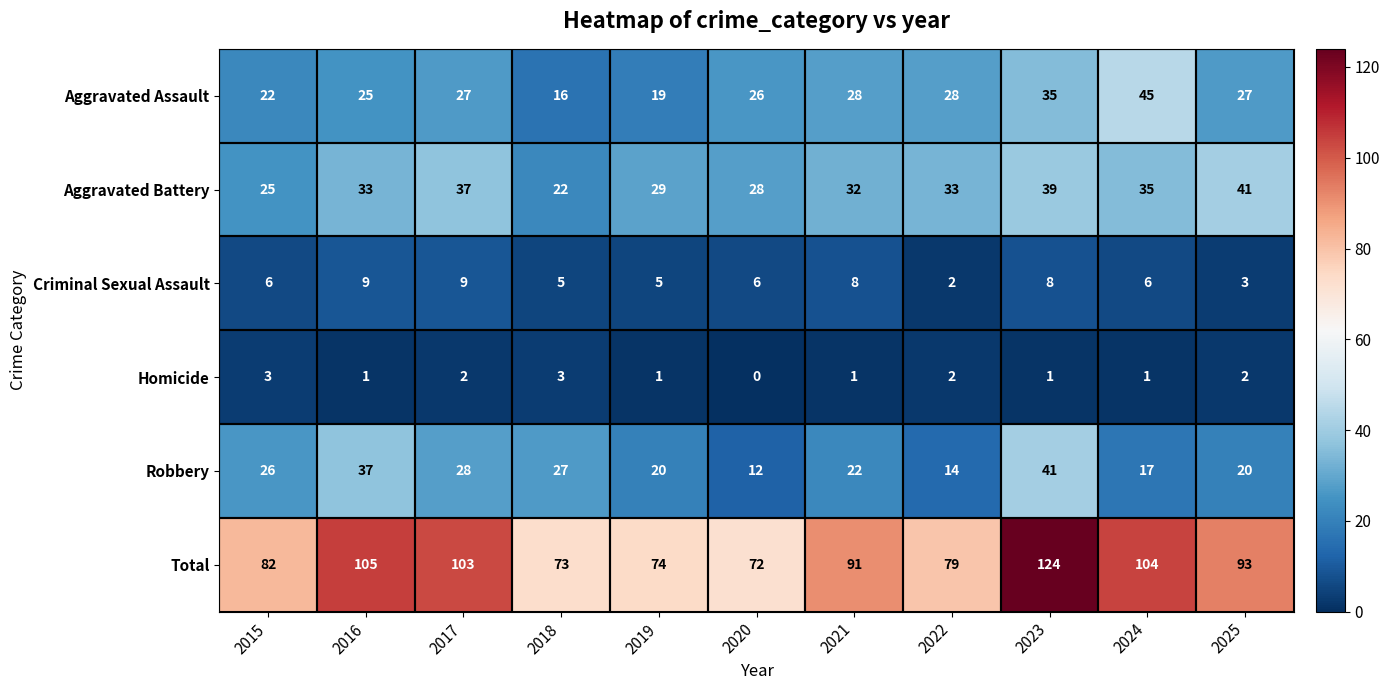

What is the difference between the highest and lowest values at 2020?

72